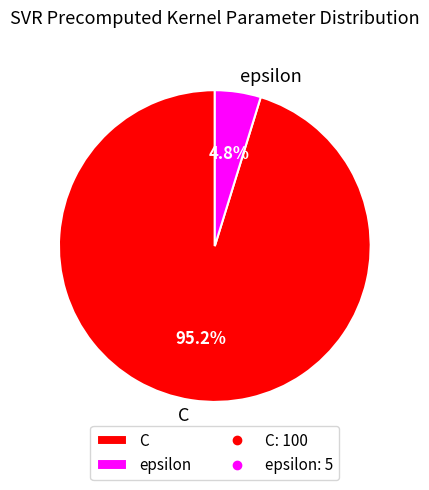

The C slice represents 95% of the pie. True or false?

True